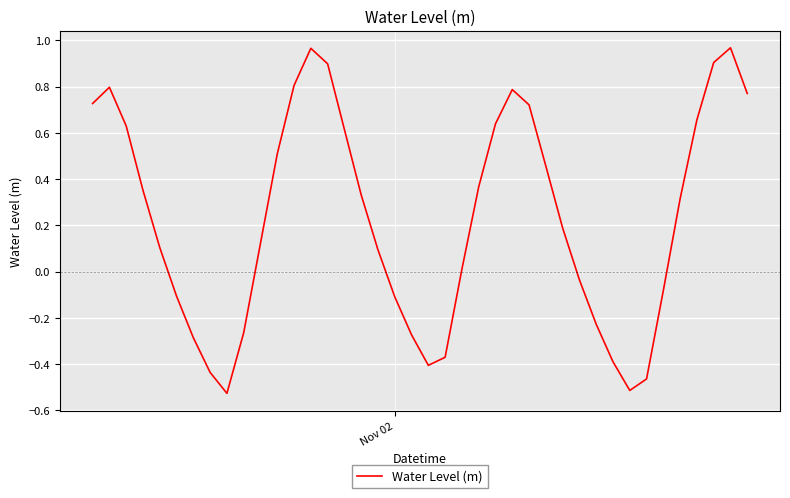

What is the difference between the maximum and minimum values?

1.5